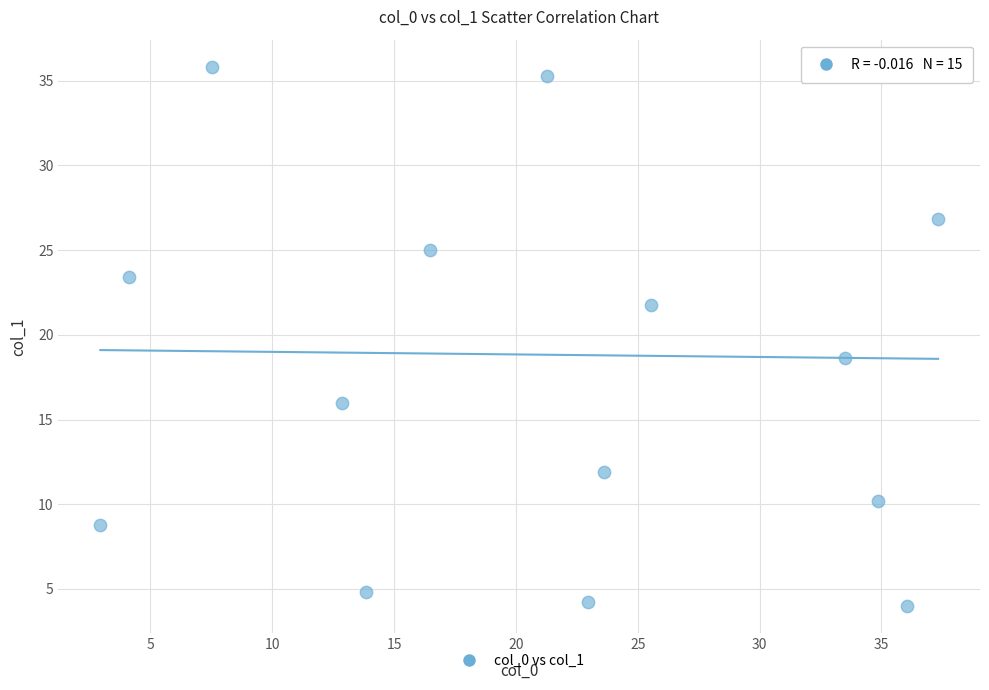

What is the range of Y values (max minus min)?

31.8